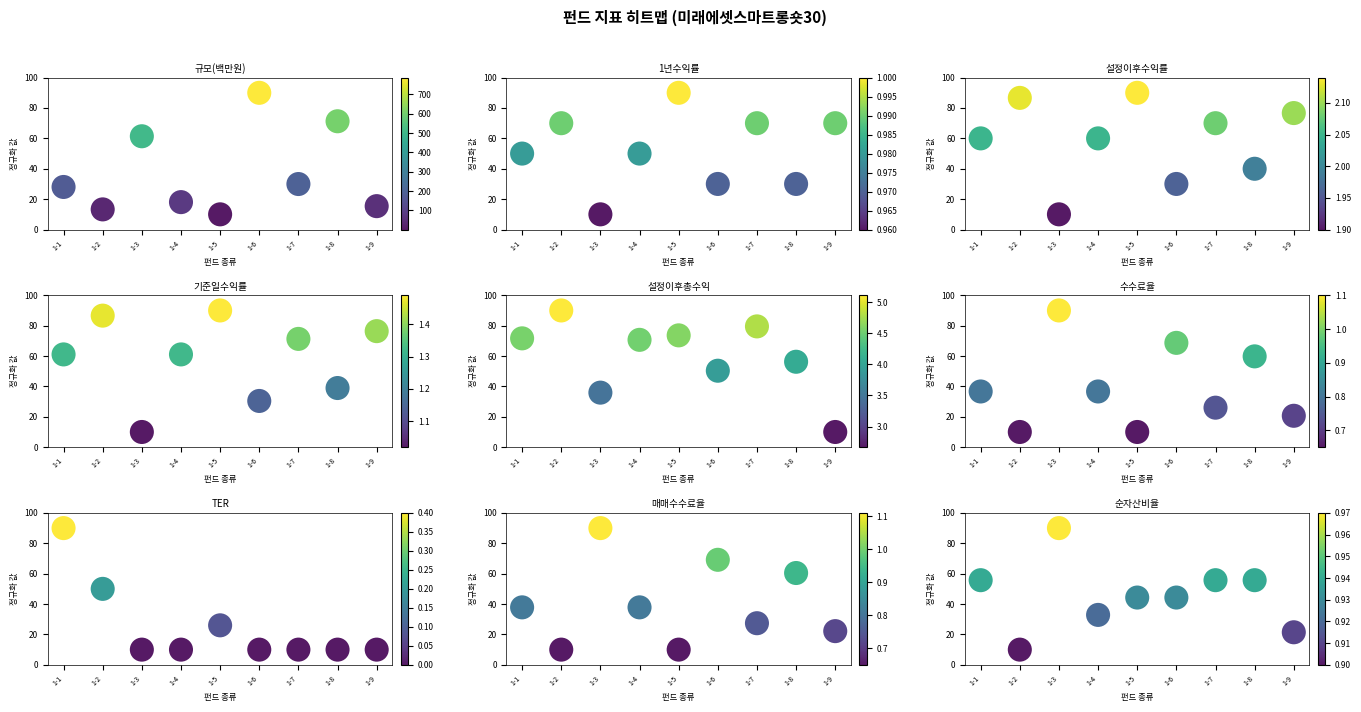

Is it true that 매매수수료율 equals 37.7 at 1-9?

False